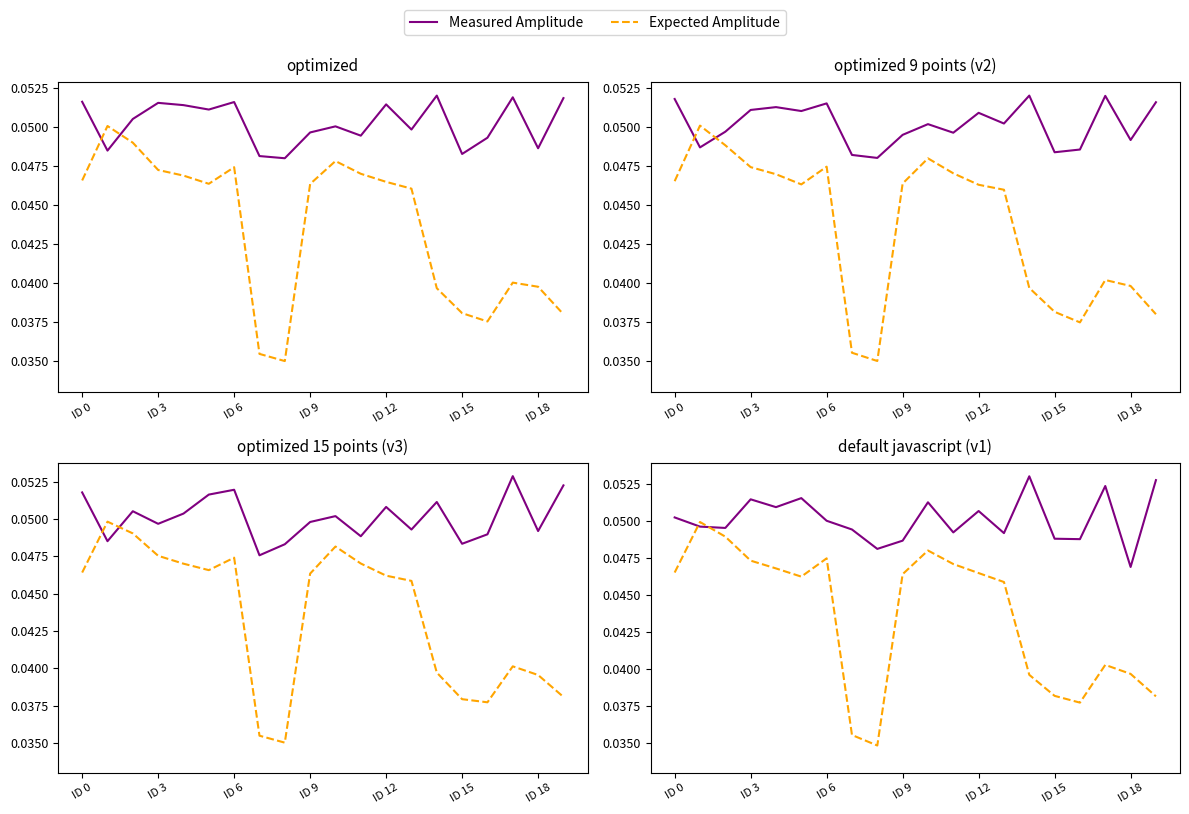

How many categories are shown in the chart?

20